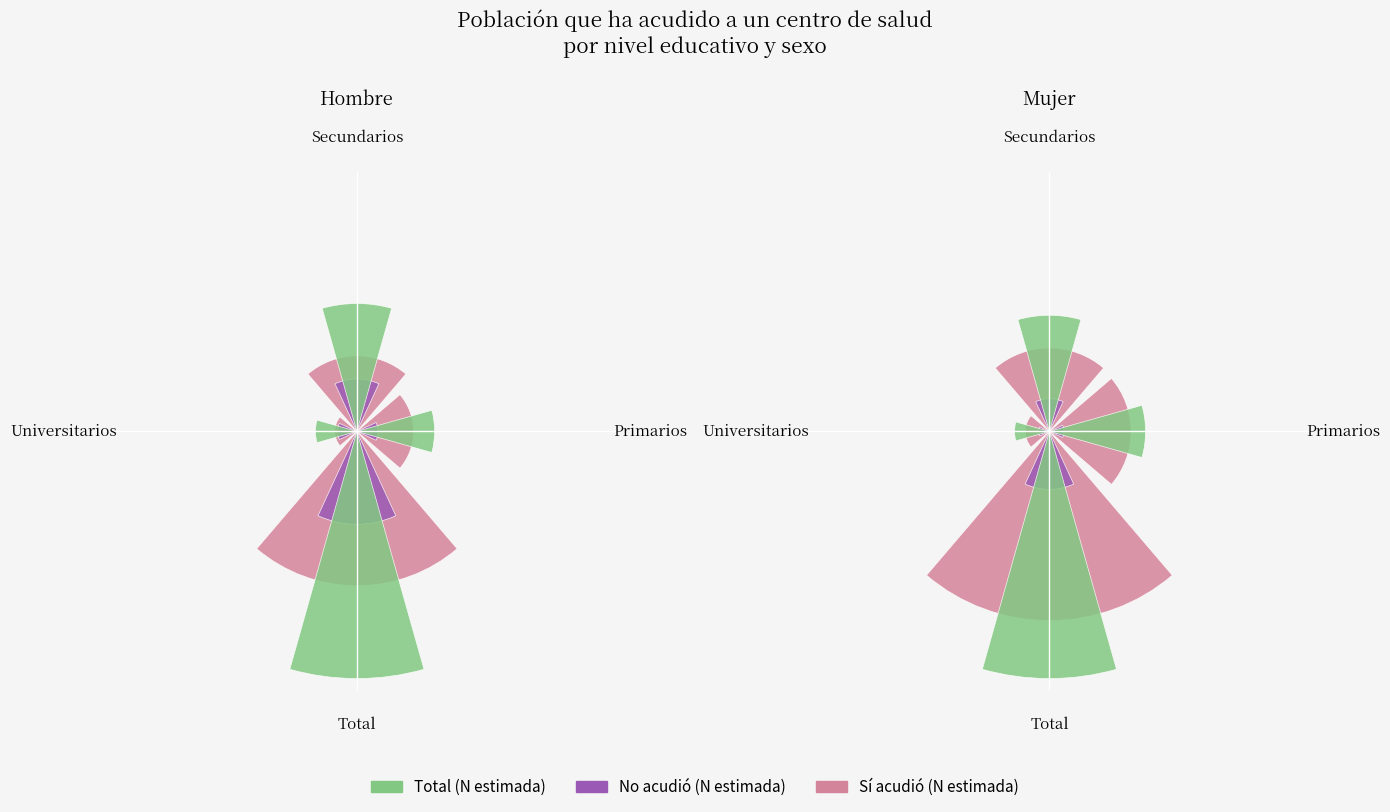

Which series changed the most between Secundarios and Total?

Total (estimada)